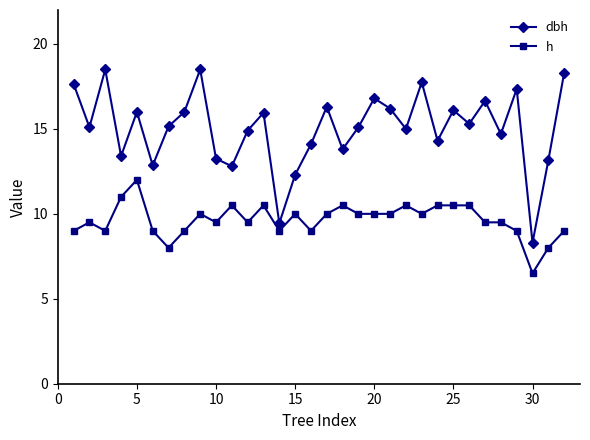

True or false: h has more than 0 interior local peaks.

True